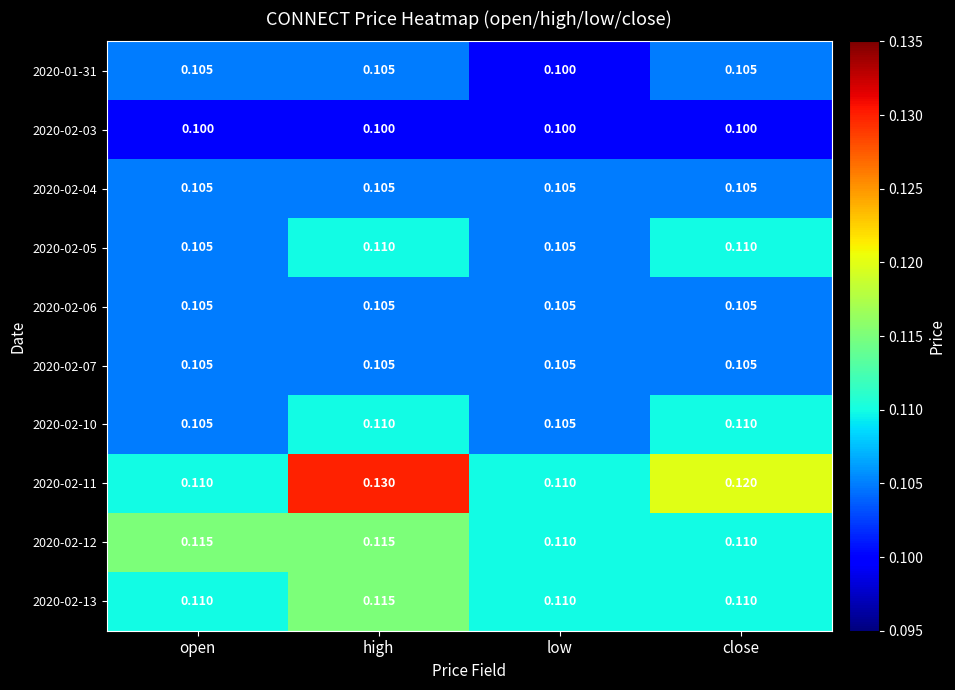

Which category has the highest value across all series?

high